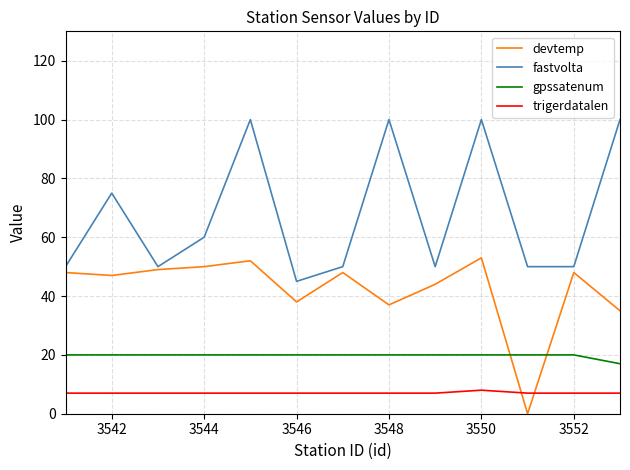

How many lines are shown in the chart?

4